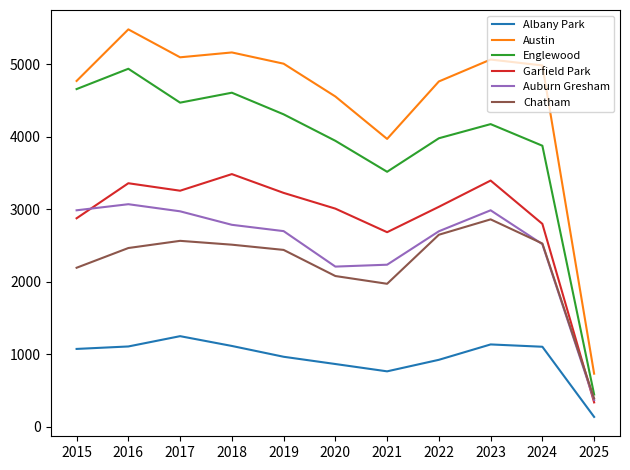

What is the difference between the highest and lowest values at 2022?

3837